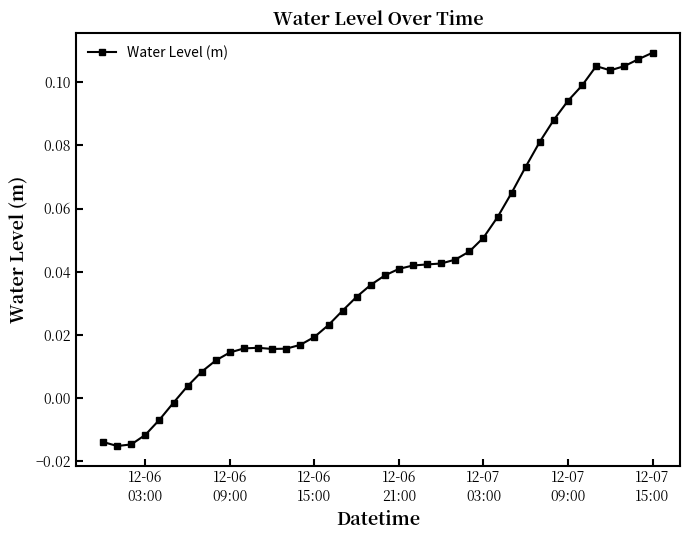

What is the sum of all values?

1.6